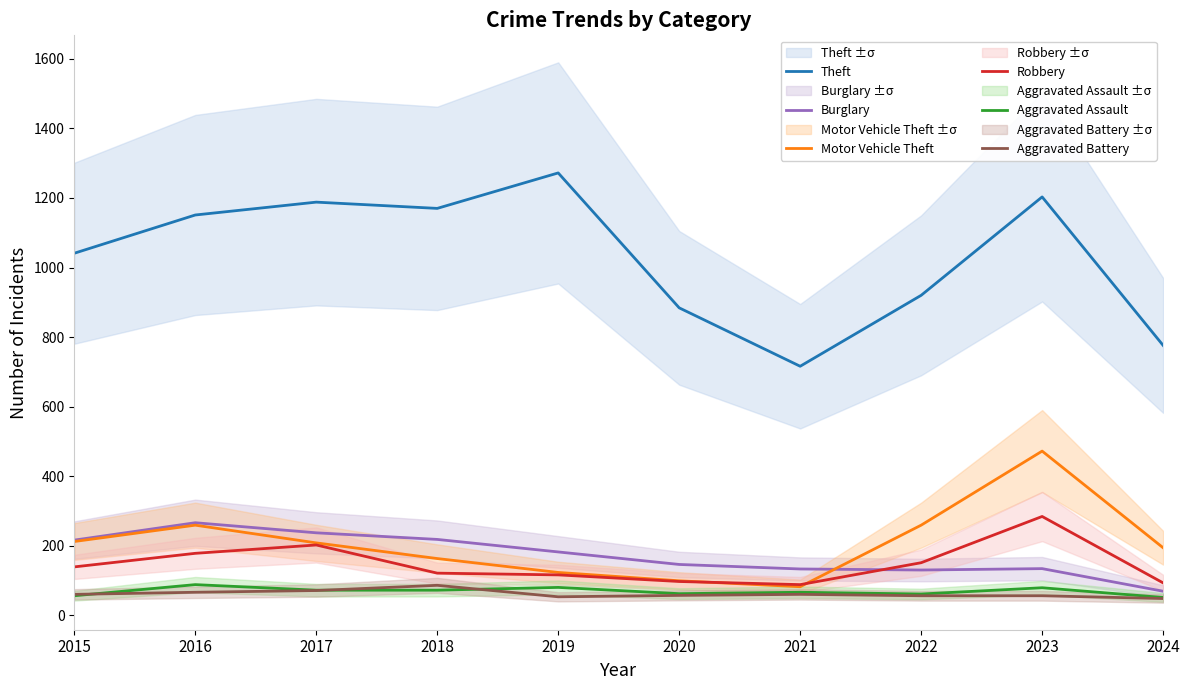

What are all the series names shown in the legend?

Theft, Burglary, Motor Vehicle Theft, Robbery, Aggravated Assault, Aggravated Battery